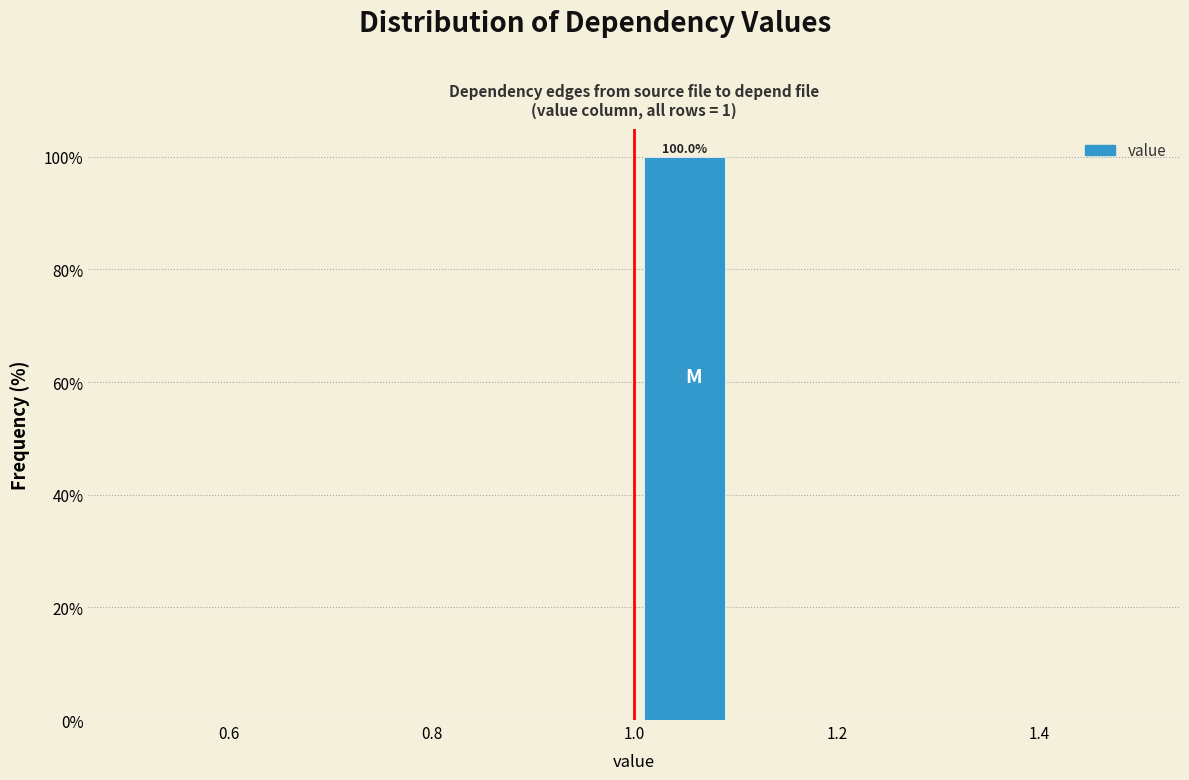

Which range on the x-axis has the tallest bar?

1.0 to 1.1